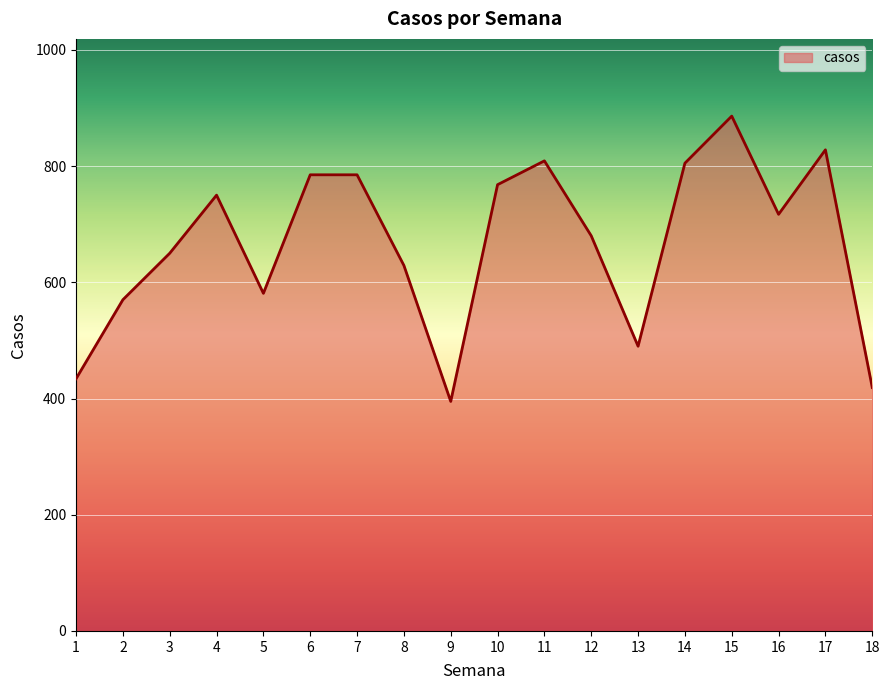

Between 16 and 4, which is larger?

4